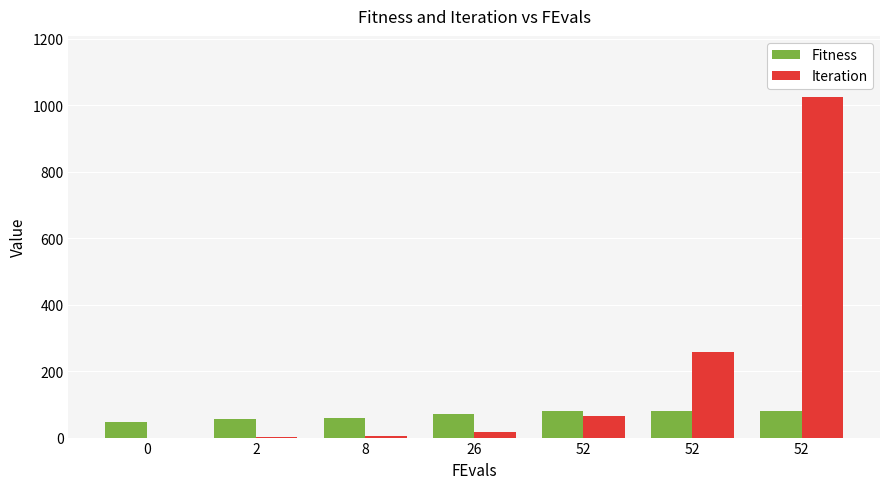

What are all the series names shown in the legend?

Fitness, Iteration